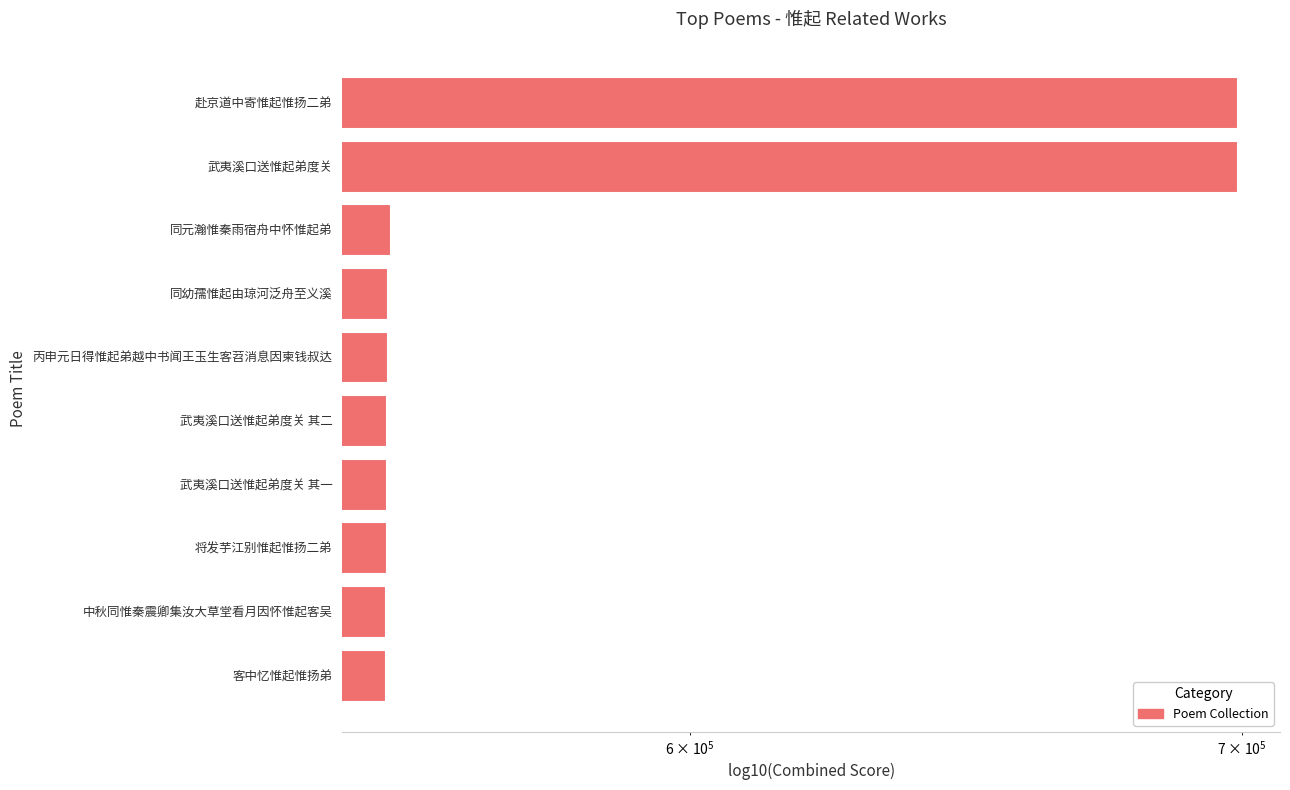

The value at 同幼孺惟起由琼河泛舟至义溪 is 724486. True or false?

False